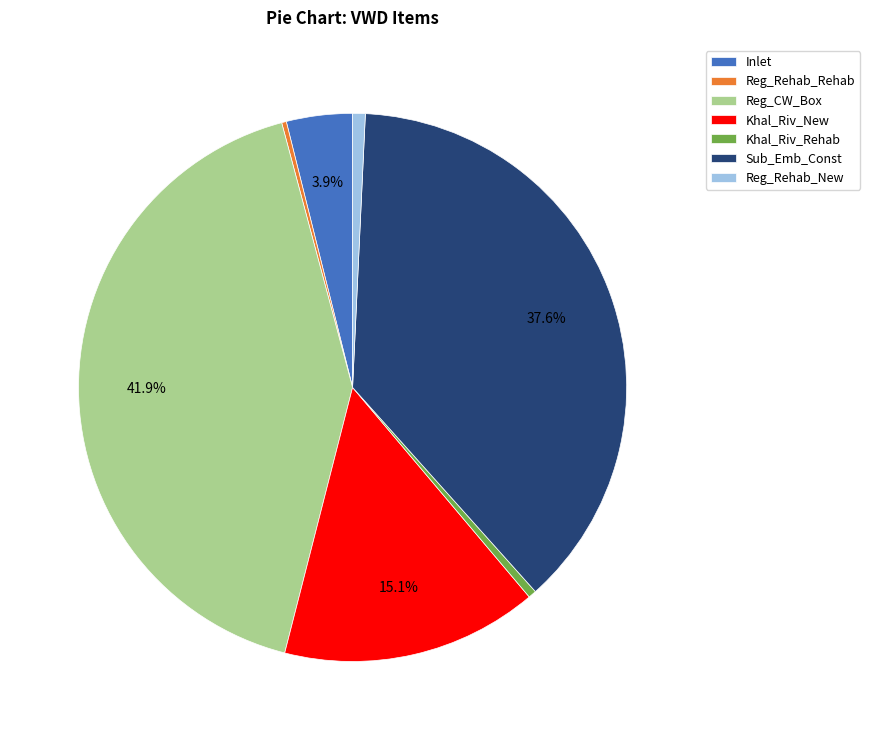

Is it true that Khal_Riv_Rehab is 15% of the pie?

False